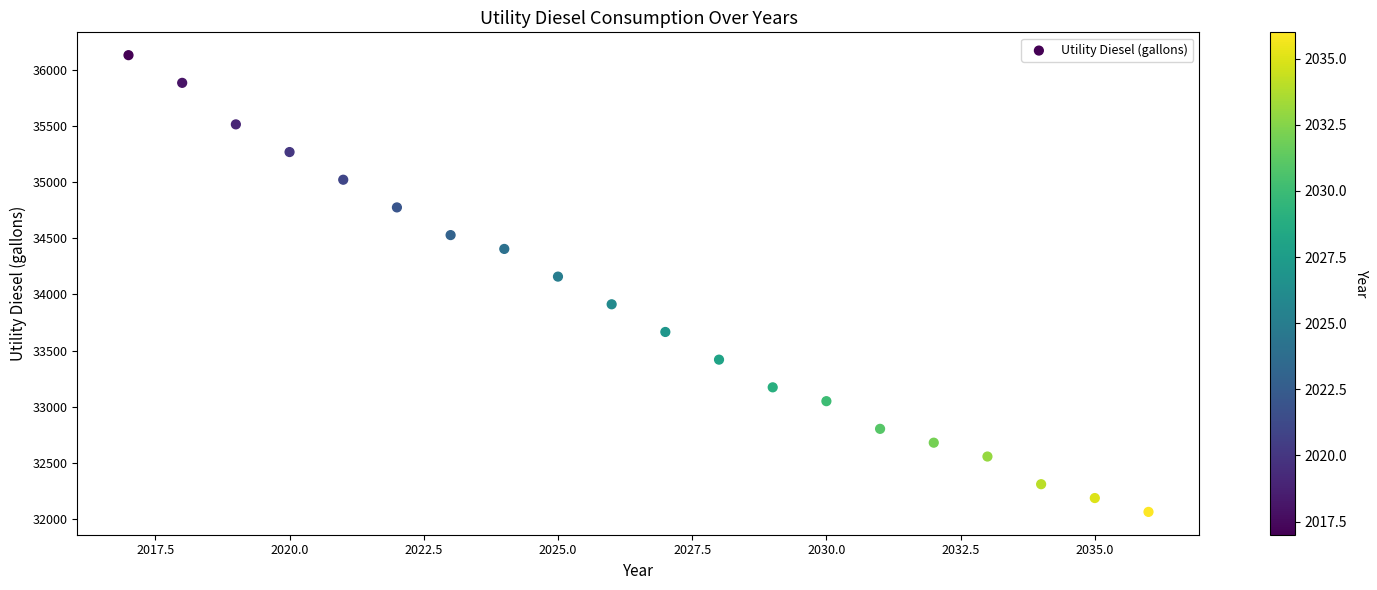

What Y value in the scatter plot is closest to 34096?

34158.4